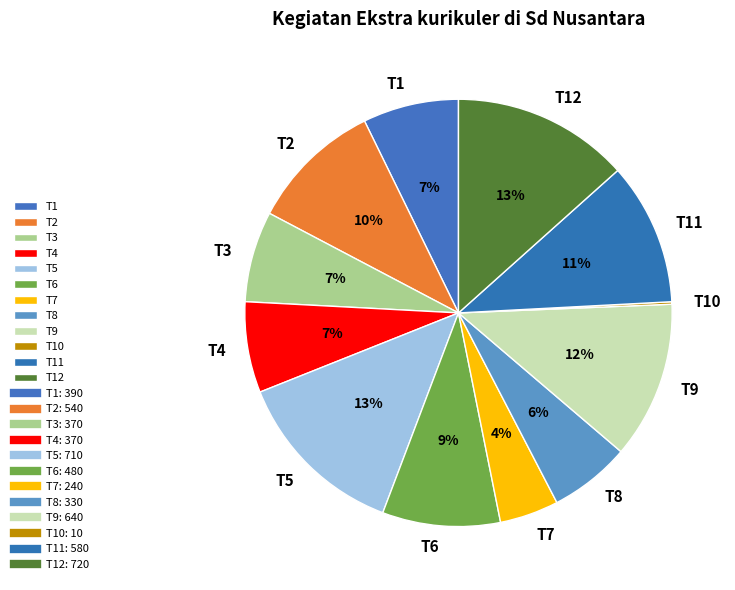

Is T5 the majority of the pie?

No